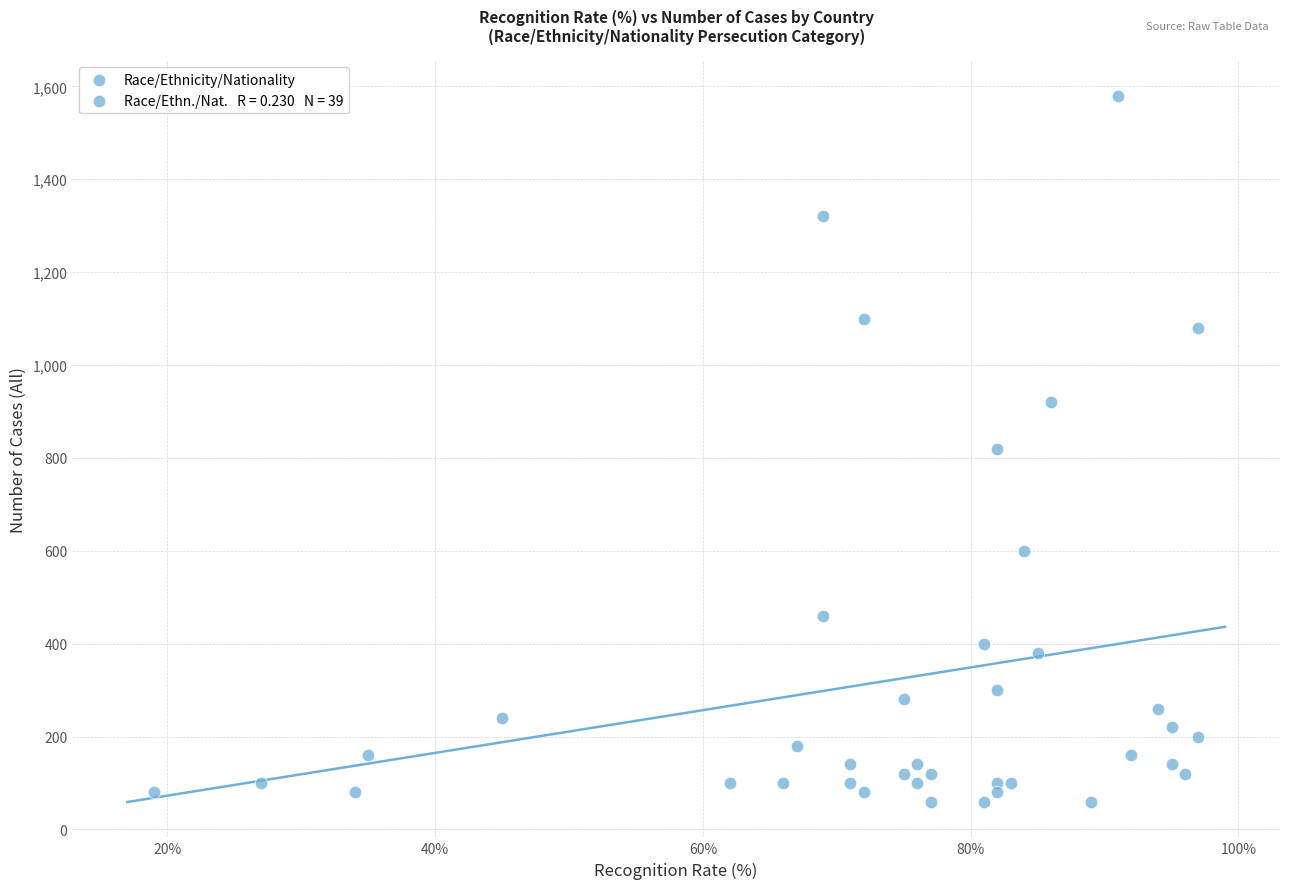

What is the range of Y values (max minus min)?

1520